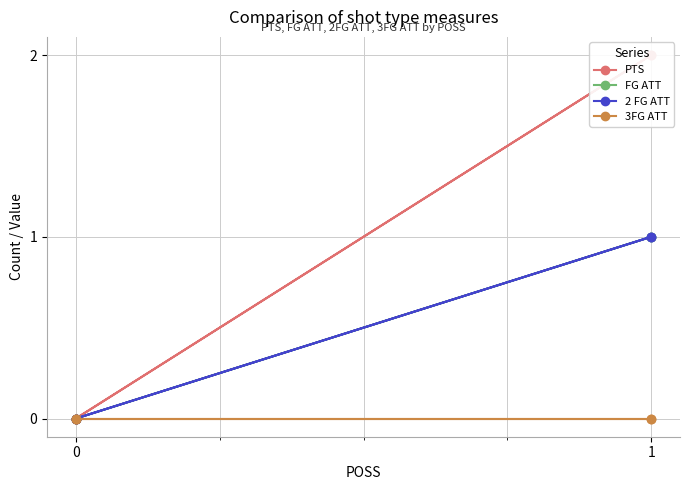

True or false: PTS and 2 FG ATT cross at least once.

False